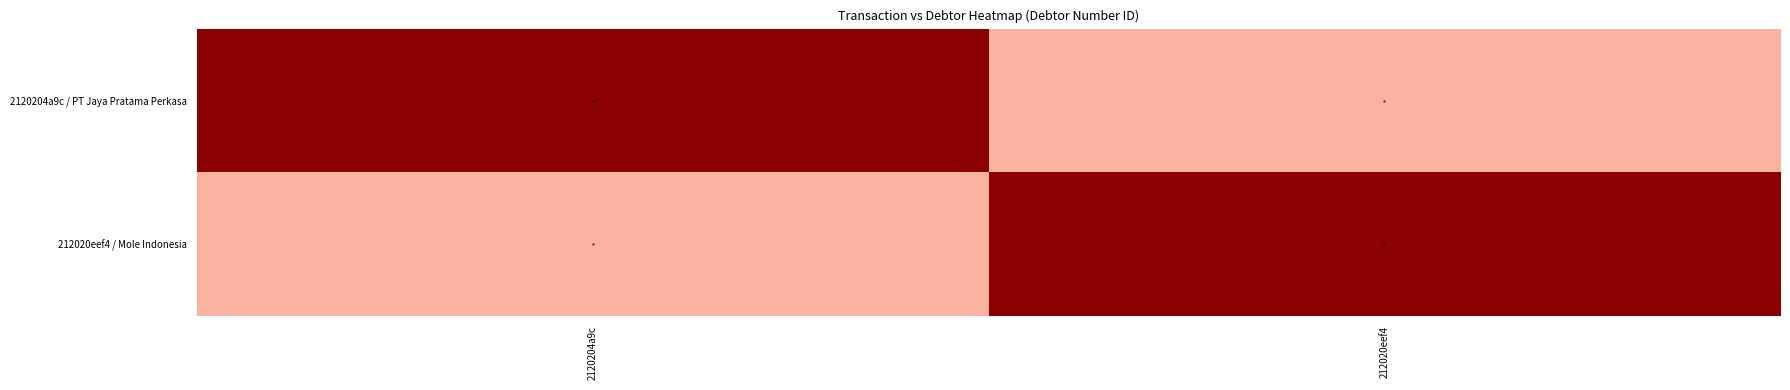

How many series are shown in this chart?

2